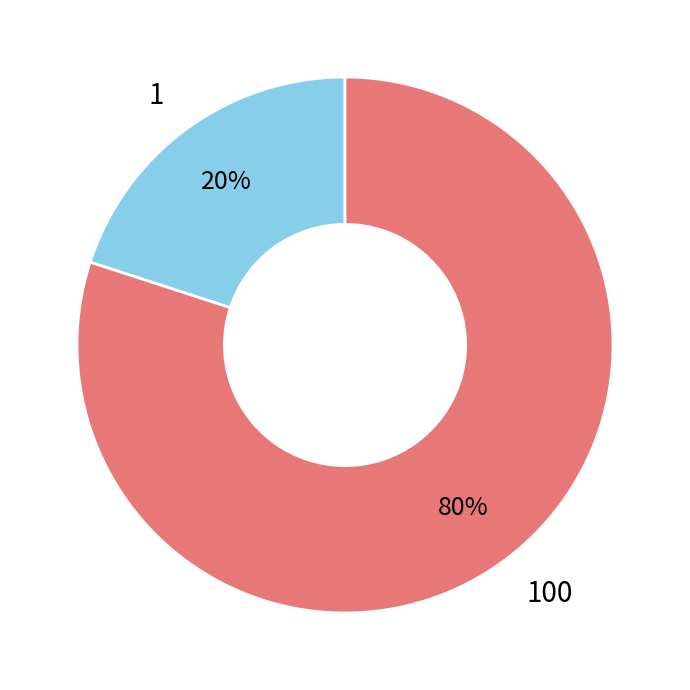

To the nearest percent, what portion does 1 represent?

20%